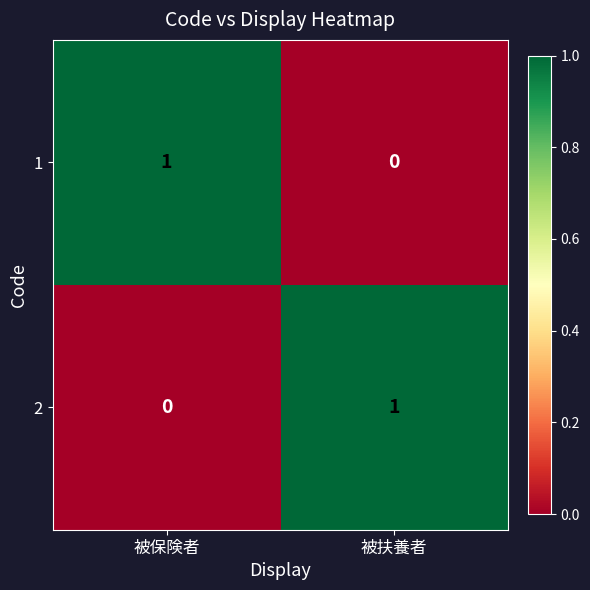

Which category has the lowest value in the 1 series?

被扶養者